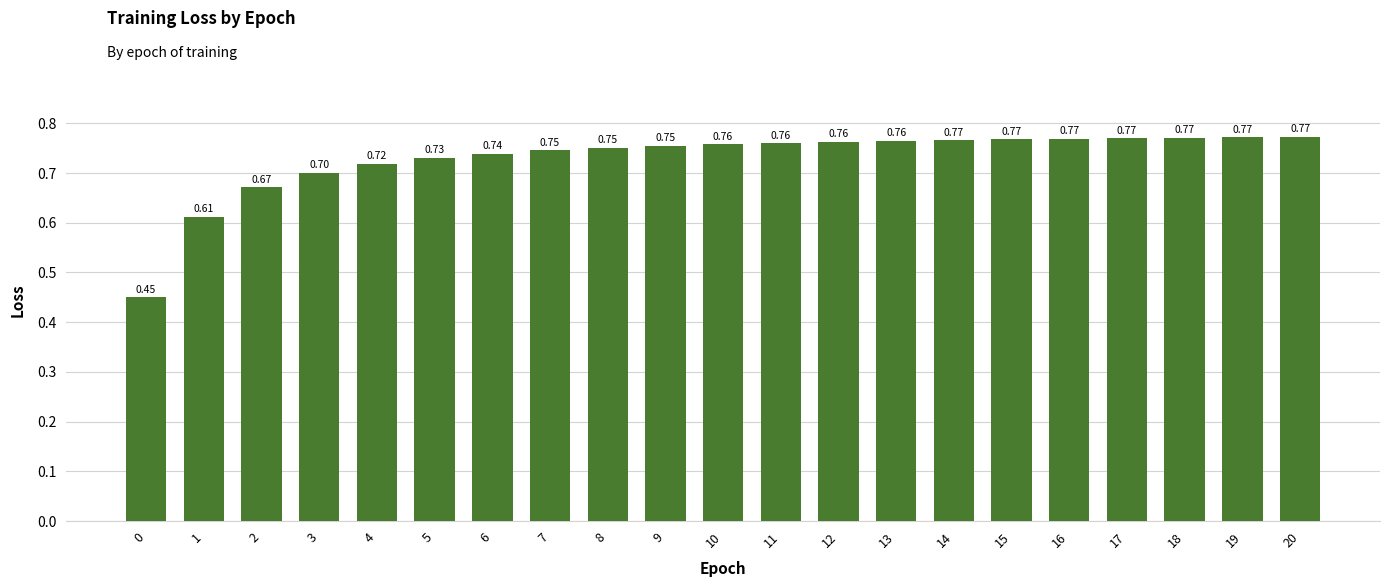

Between 15 and 10, which is larger?

15